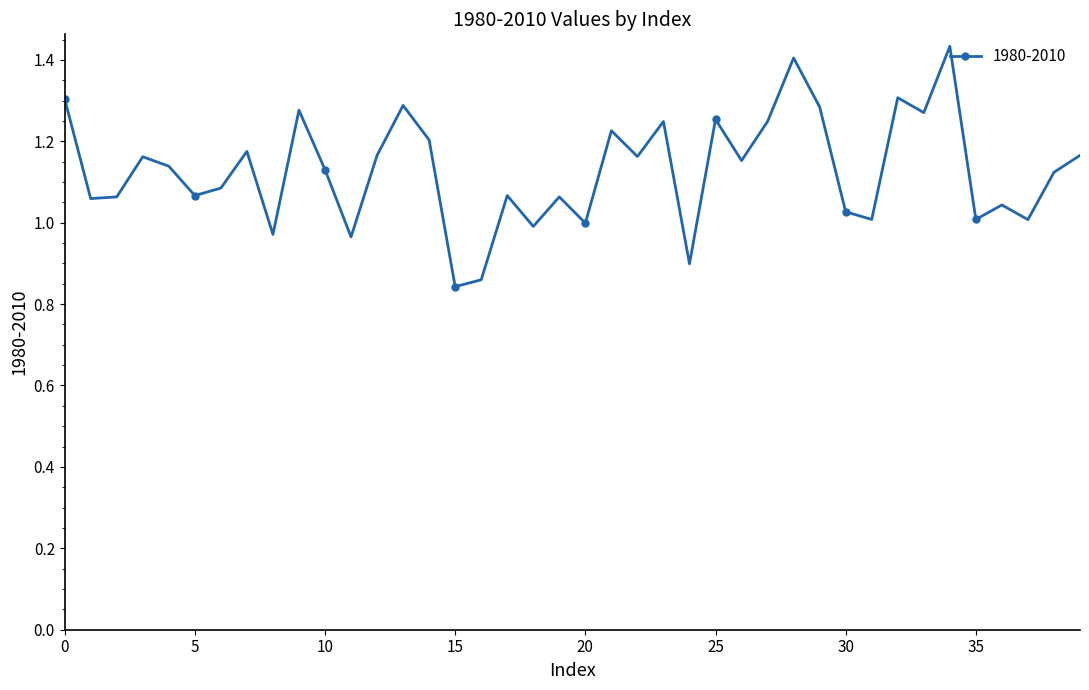

How many points are higher than both their immediate neighbors (excluding endpoints)?

13